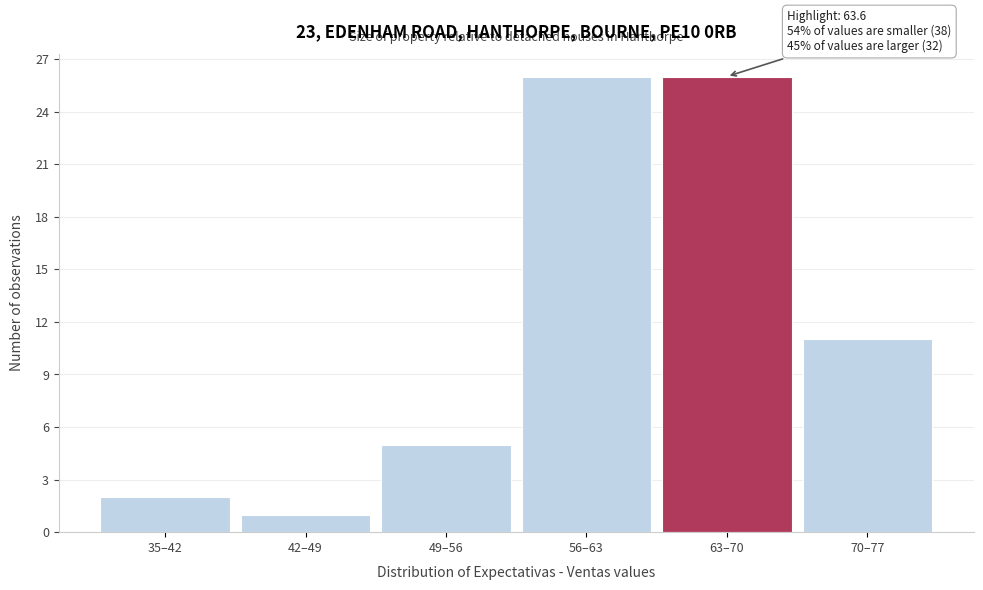

Reading right to left, what are all the values shown in this chart?

11	26	26	5	1	2